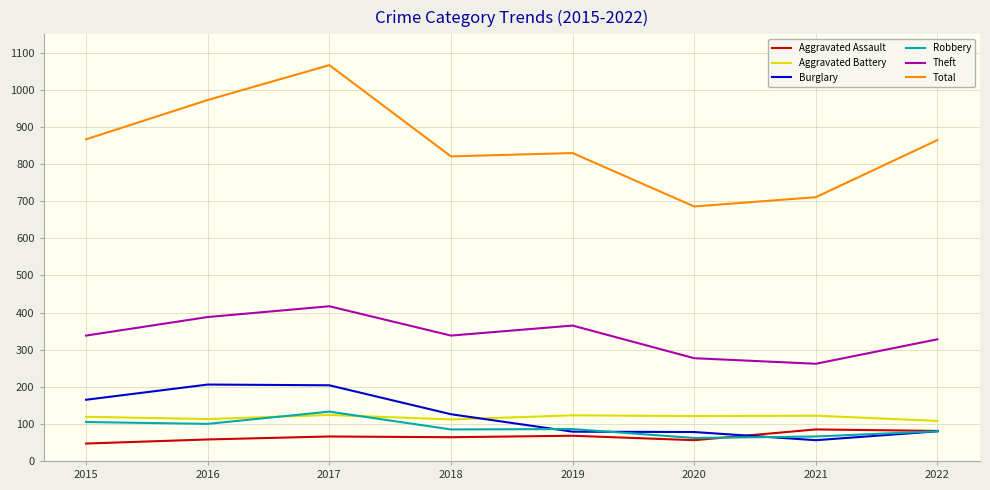

True or false: Aggravated Assault has a value of 58 at 2016.

True